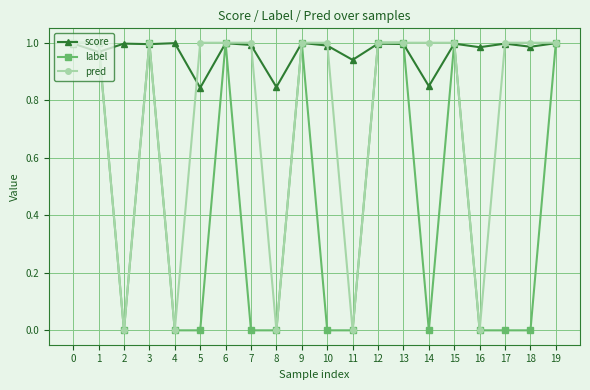

The value of score at 3 is 0.3. True or false?

False